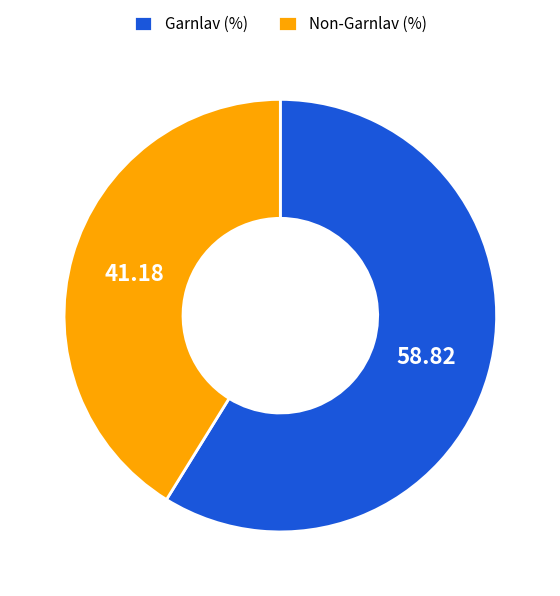

How many segments does this pie chart have?

2